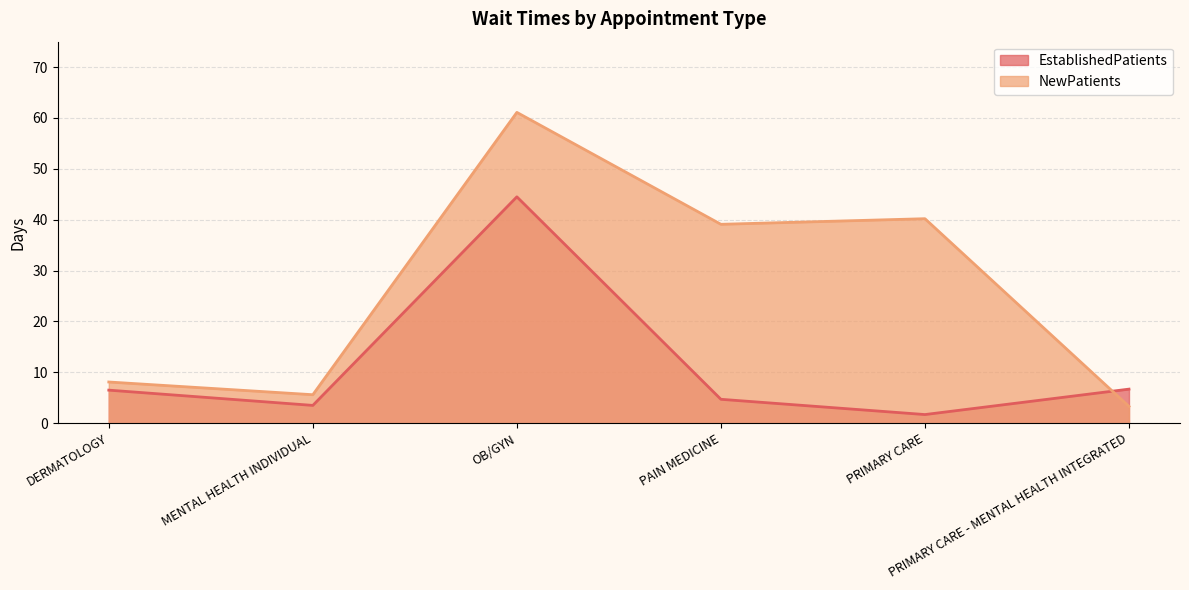

At which label does NewPatients first exceed 39?

OB/GYN